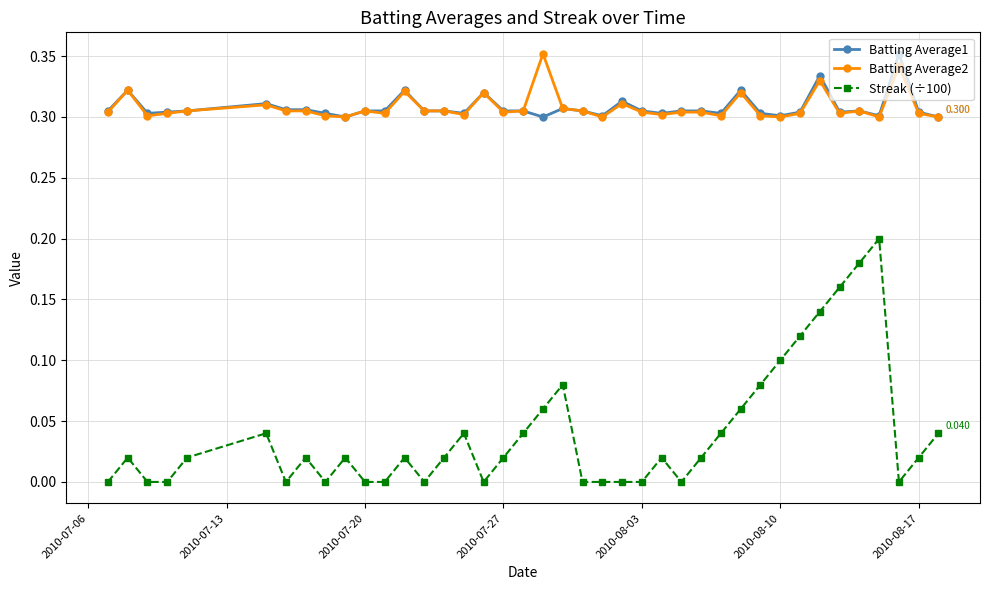

True or false: Batting Average1 and Streak (÷100) intersect in this chart.

False